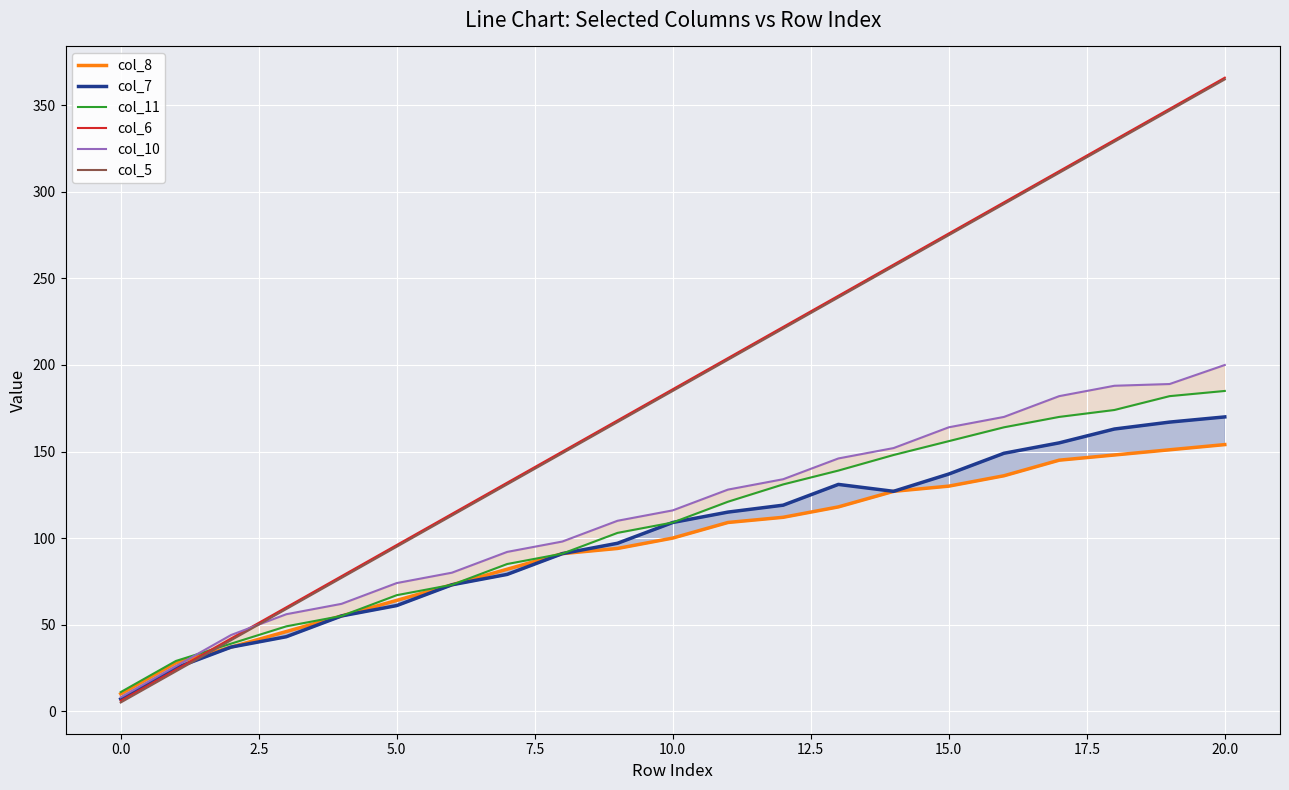

The col_5 series shows 365 at 20.0. True or false?

True